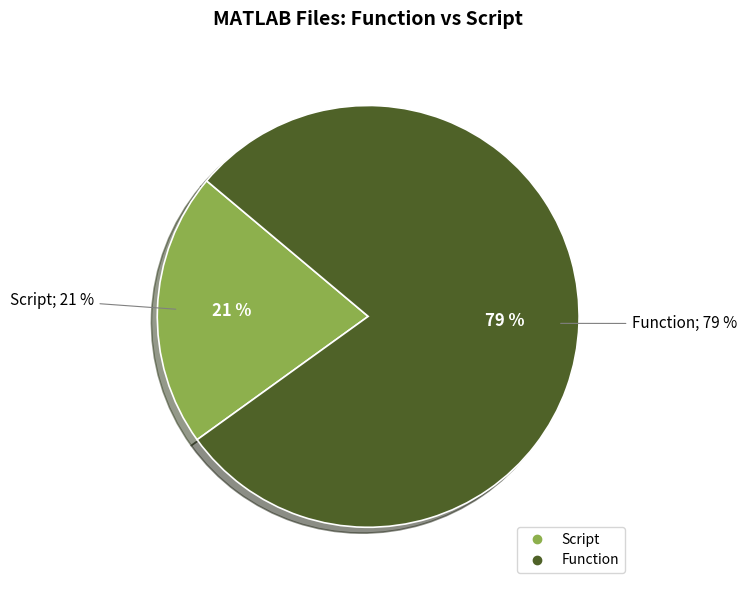

Is it true that Function is 71% of the pie?

False